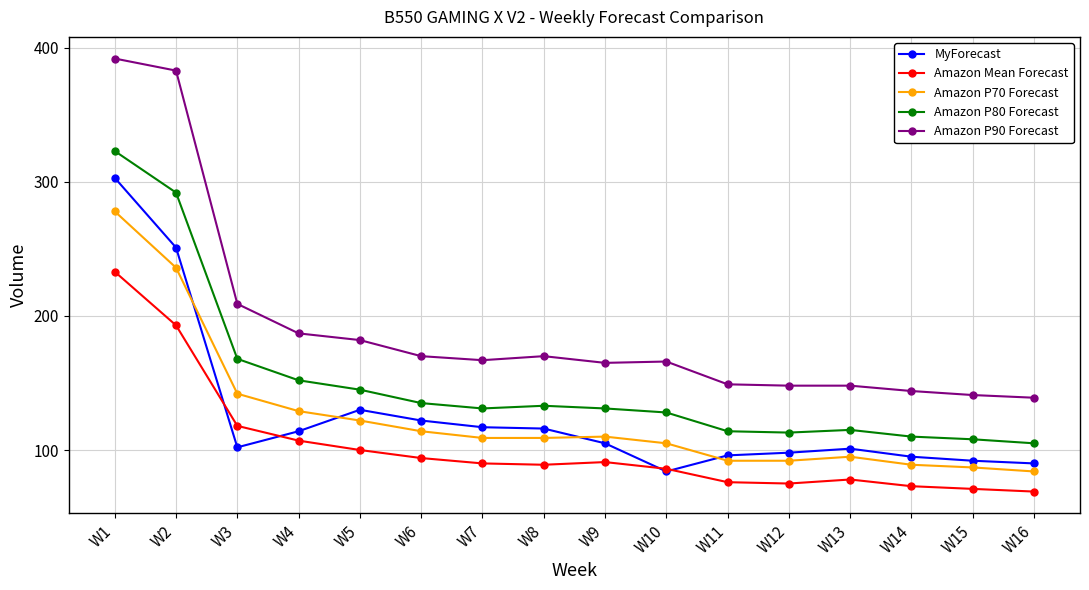

True or false: Amazon Mean Forecast and Amazon P80 Forecast cross at least once.

False